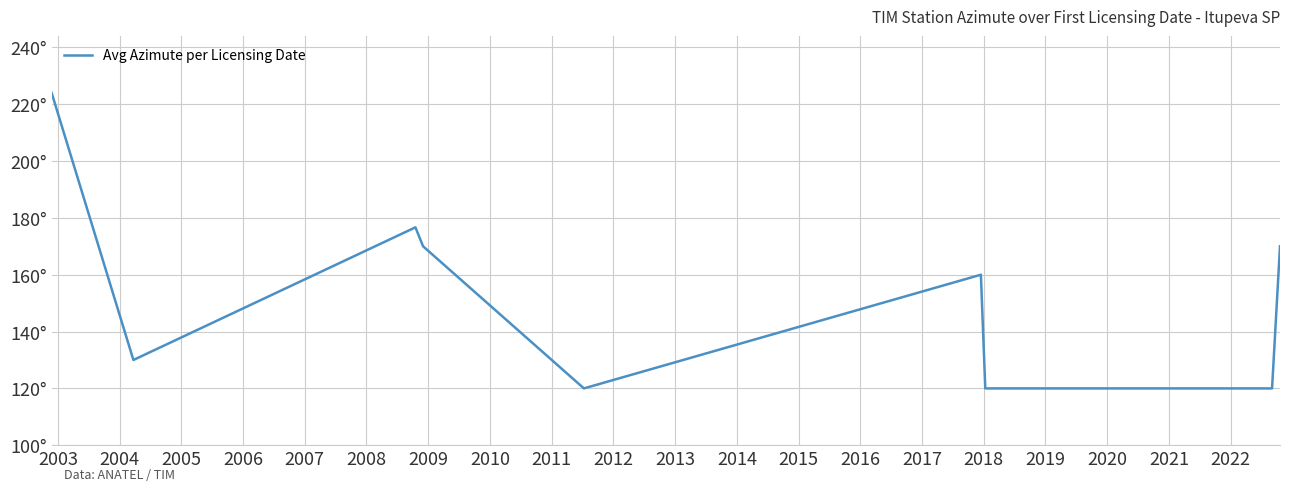

Is this an area chart (filled region under the line)?

No